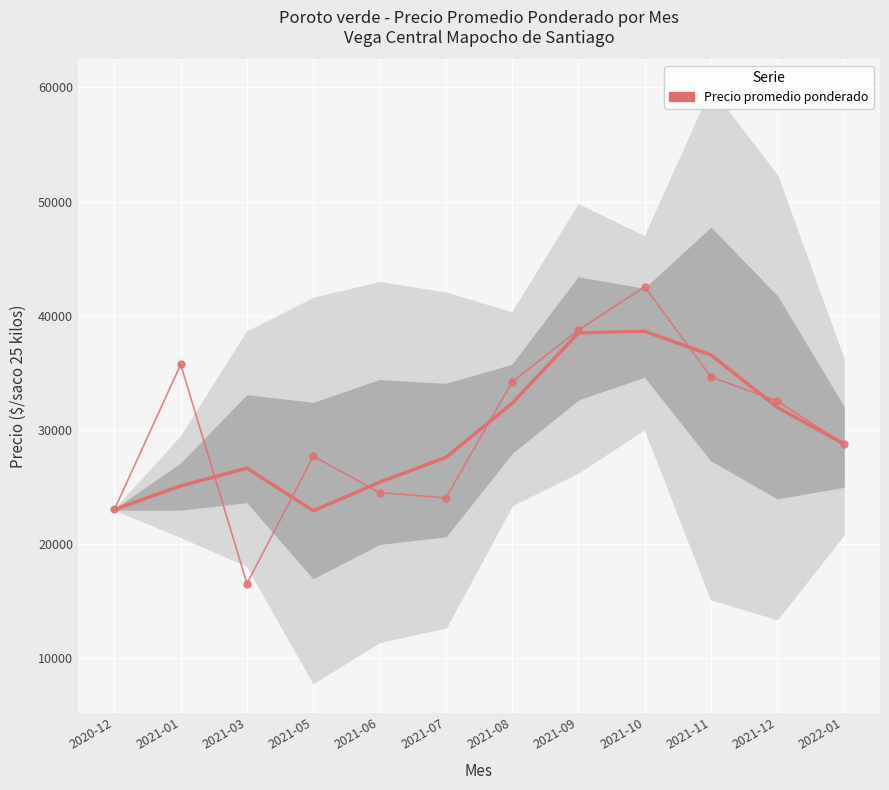

At which label is Precio promedio ponderado closest to 29509?

2022-01